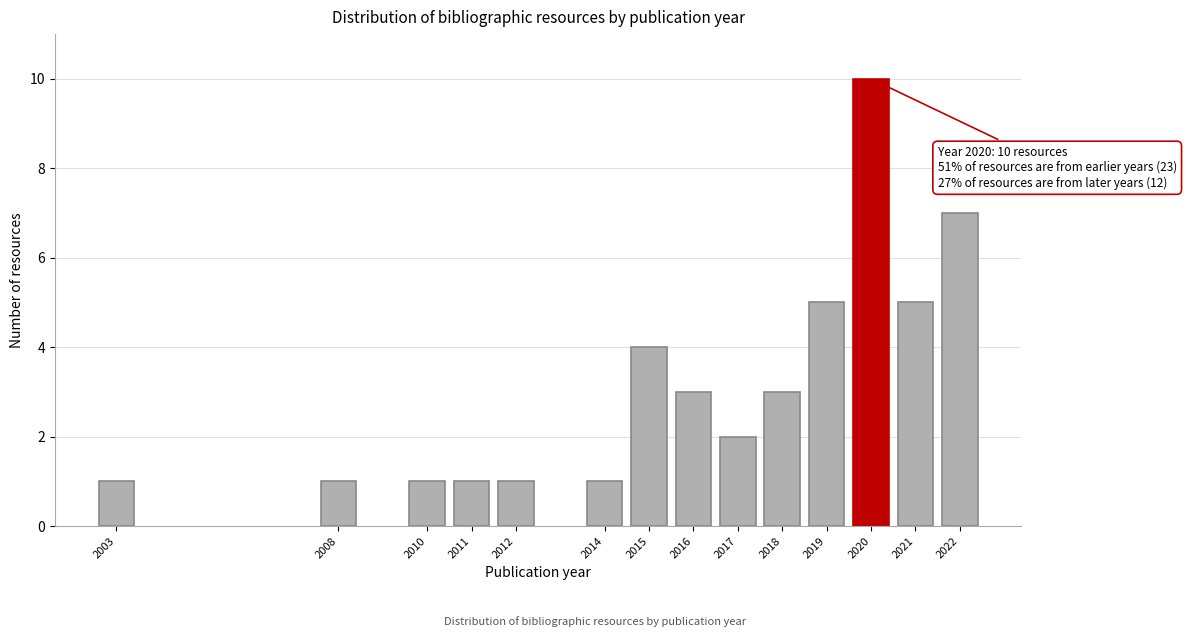

Reading left to right, transcribe all the data shown in this chart.

1	1	1	1	1	1	4	3	2	3	5	10	5	7